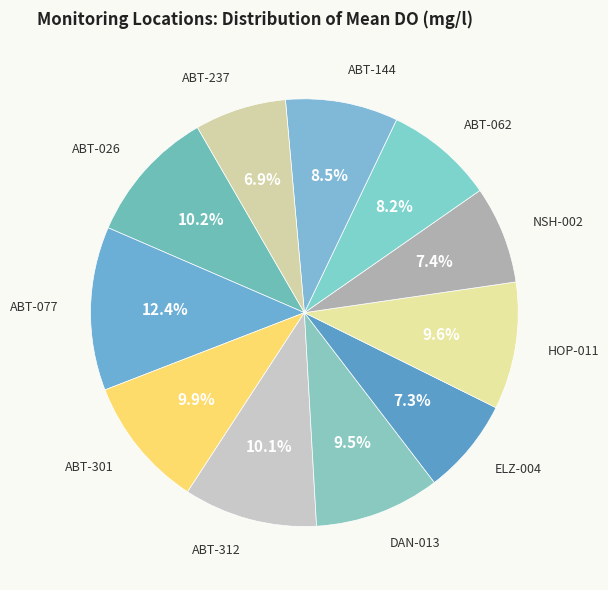

How many slices are in this pie chart?

11